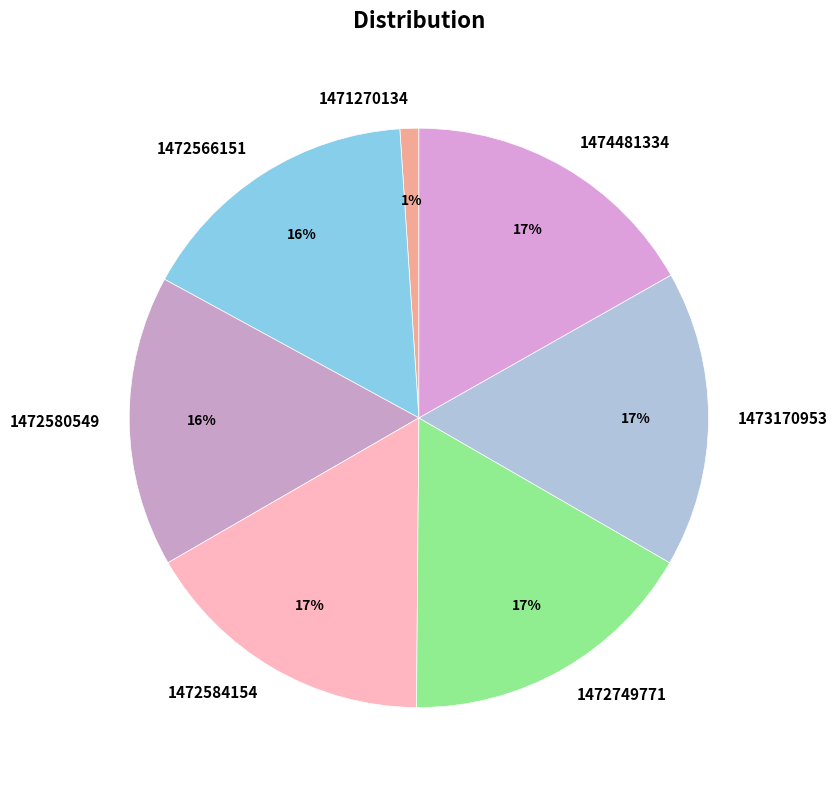

To the nearest percent, what is the average slice percentage?

14%